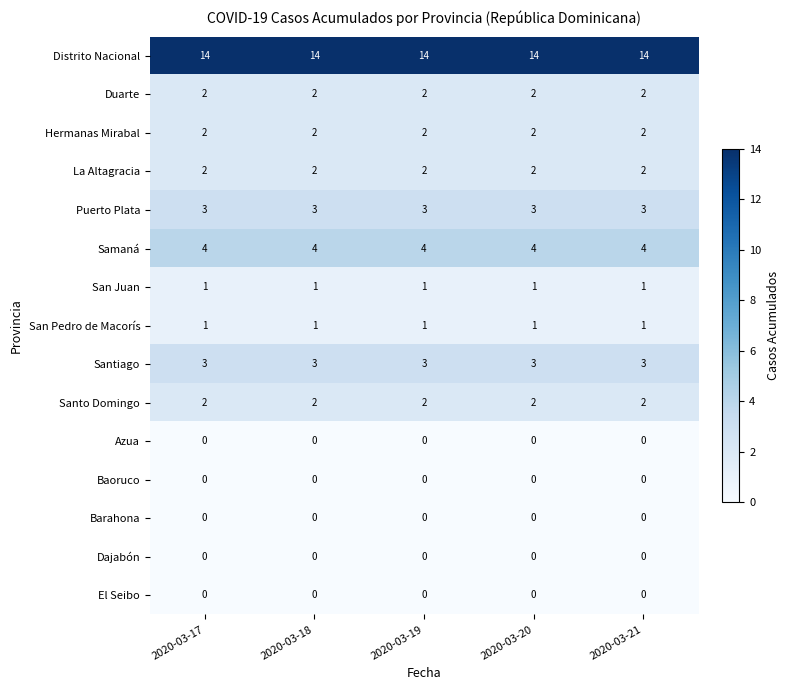

What is the total value across all series at 2020-03-21?

34